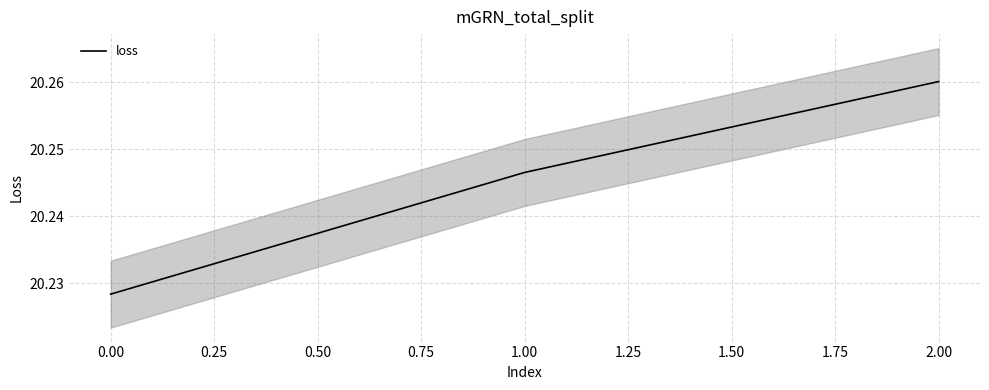

What is the value of the 2nd point from the left?

20.2